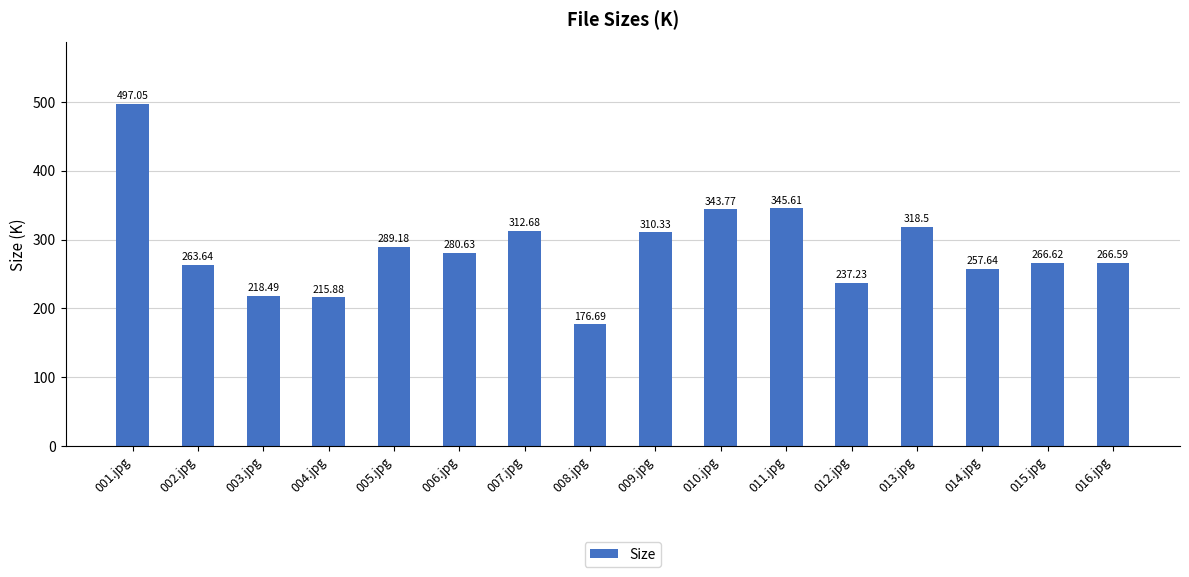

The value at 012.jpg is 74.5. True or false?

False